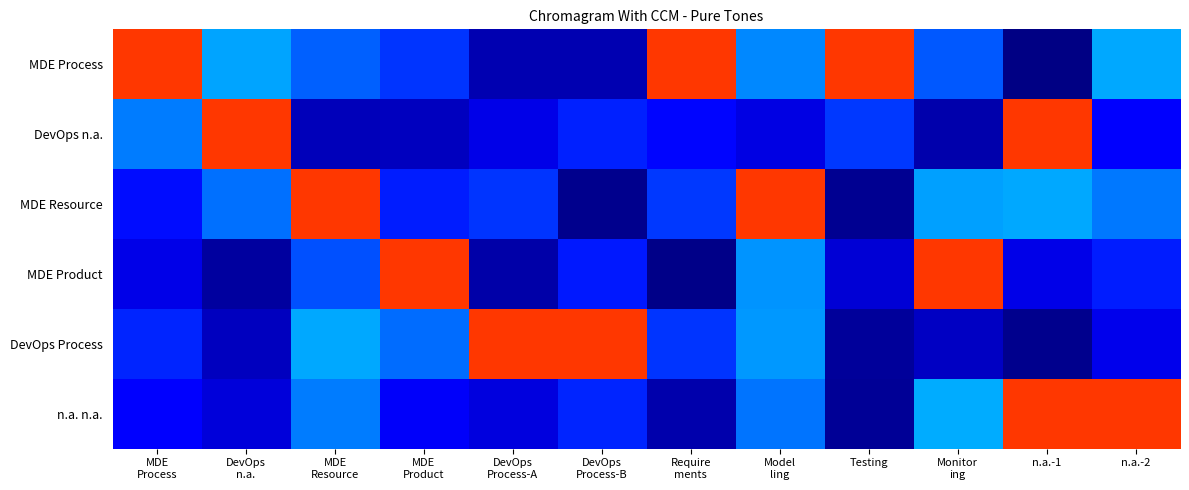

Which has a higher value, n.a.-1 or DevOps
Process-B?

DevOps
Process-B